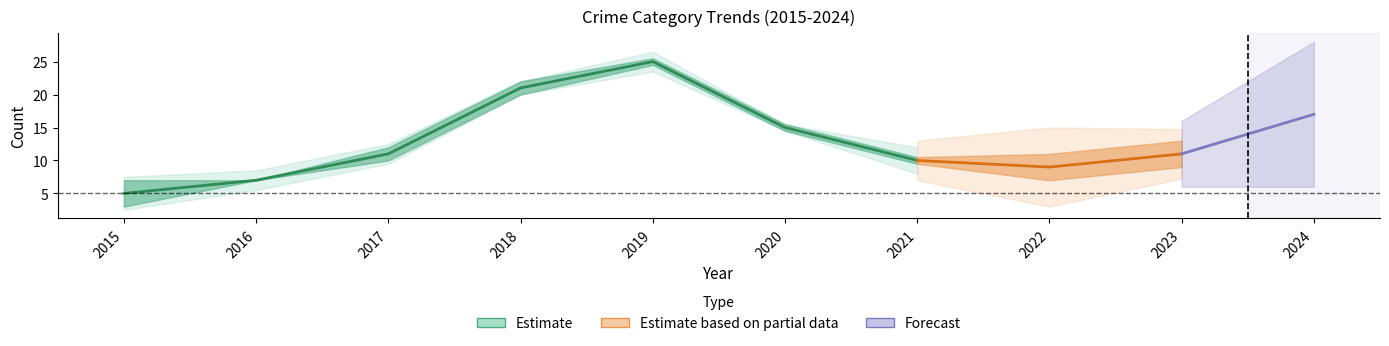

The value of Aggravated Battery at 2019 is 1. True or false?

False